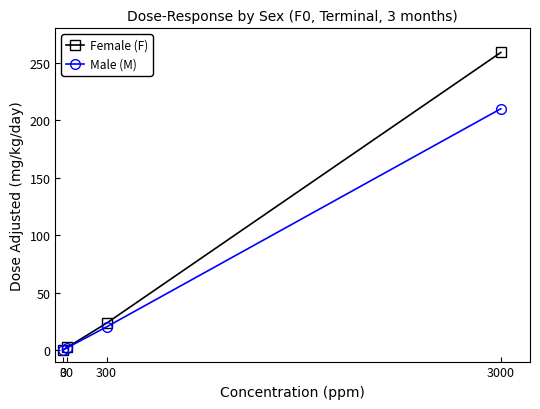

Reading left to right, transcribe all the data shown in this chart.

Female (F): 0.0	2.3	23.4	259.0
Male (M): 0.0	2.0	20.2	210.0